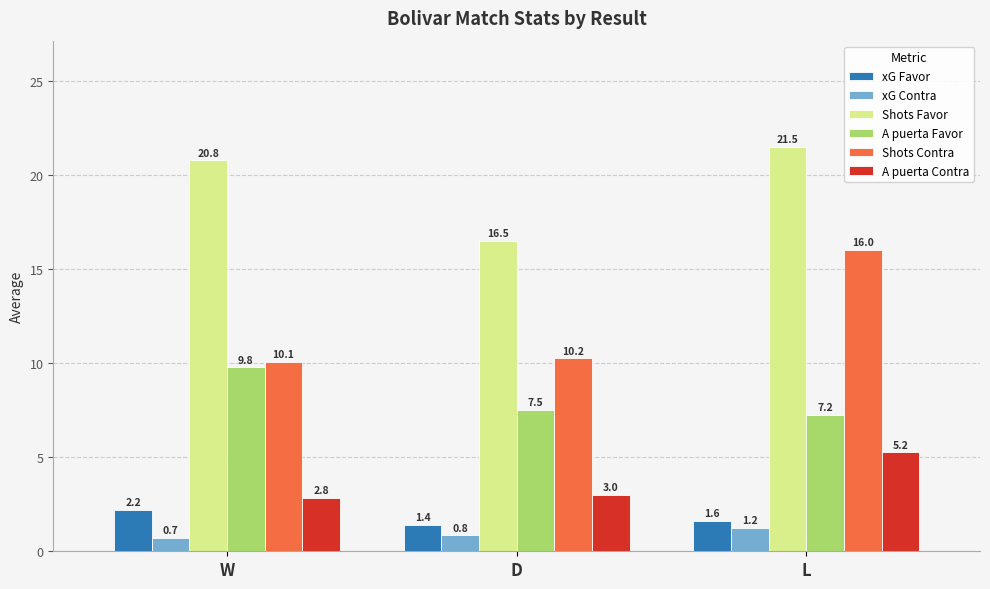

True or false: xG Contra has a value of 1.2 at L.

True